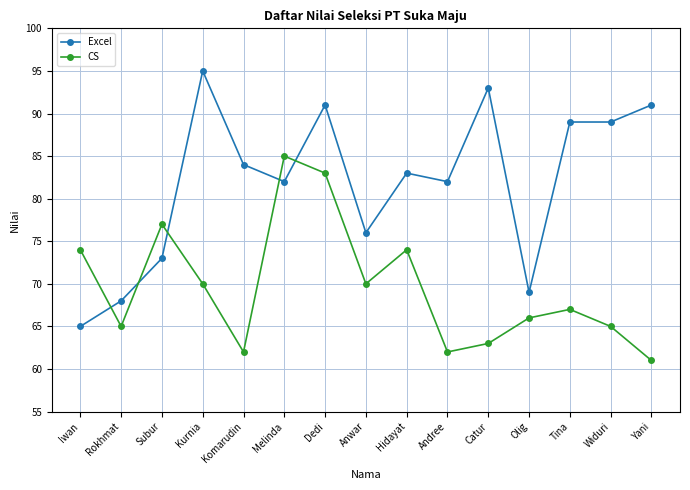

Reading right to left, transcribe all the data shown in this chart.

Excel: 91	89	89	69	93	82	83	76	91	82	84	95	73	68	65
CS: 61	65	67	66	63	62	74	70	83	85	62	70	77	65	74